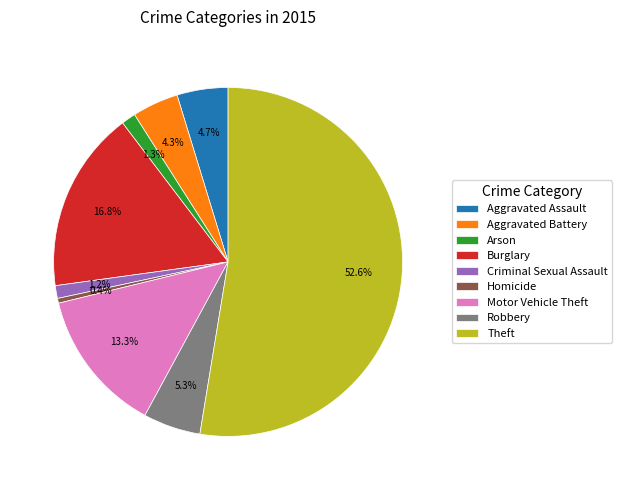

What portion of the pie excludes Robbery?

94.7%